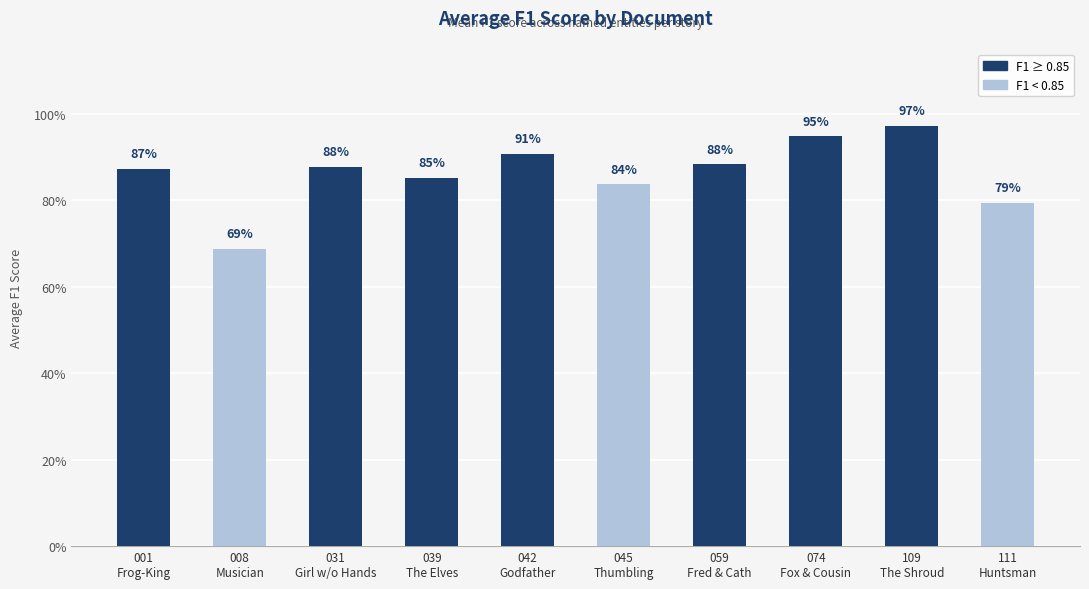

What is the label of the 7th bar from the right?

039
The Elves